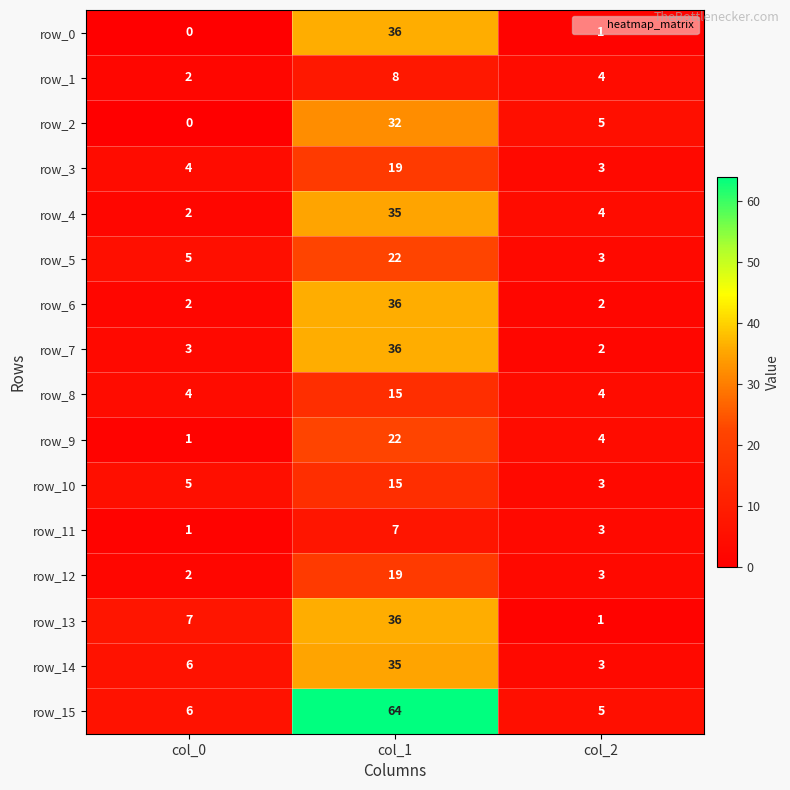

Which label corresponds to the smallest value in the chart?

col_0